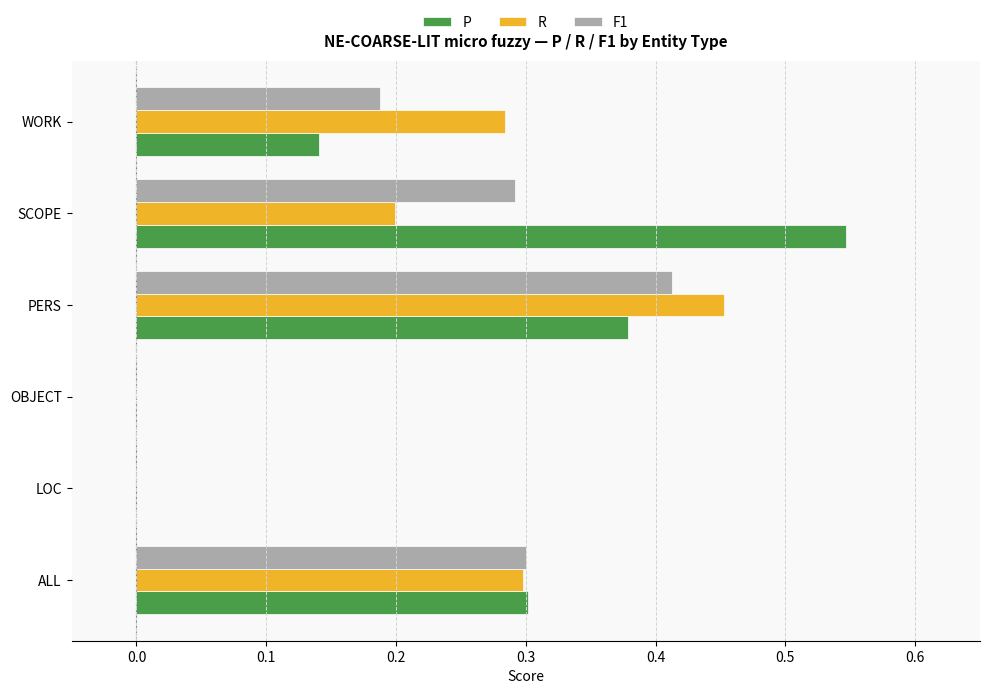

The F1 series shows -0.2 at LOC. True or false?

False